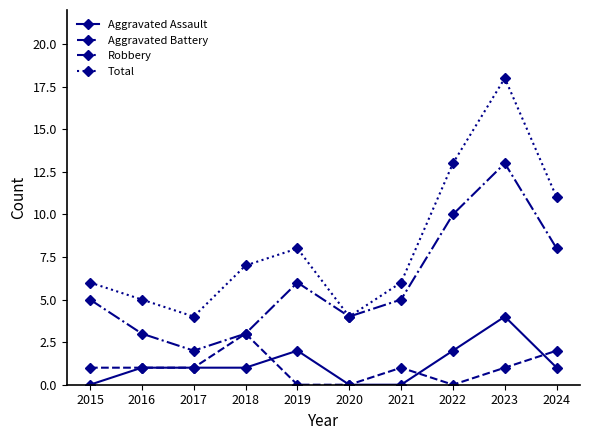

The value of Aggravated Assault at 2017 is 1. True or false?

True